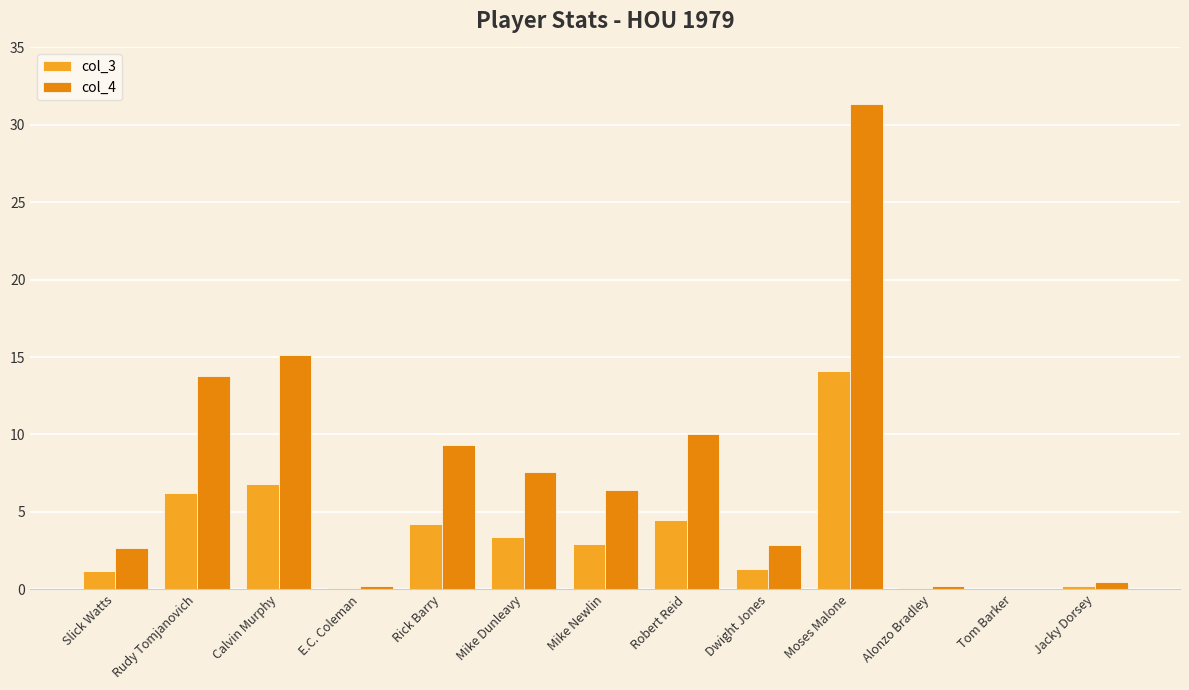

Is it true that col_3 equals 5.9 at Rick Barry?

False